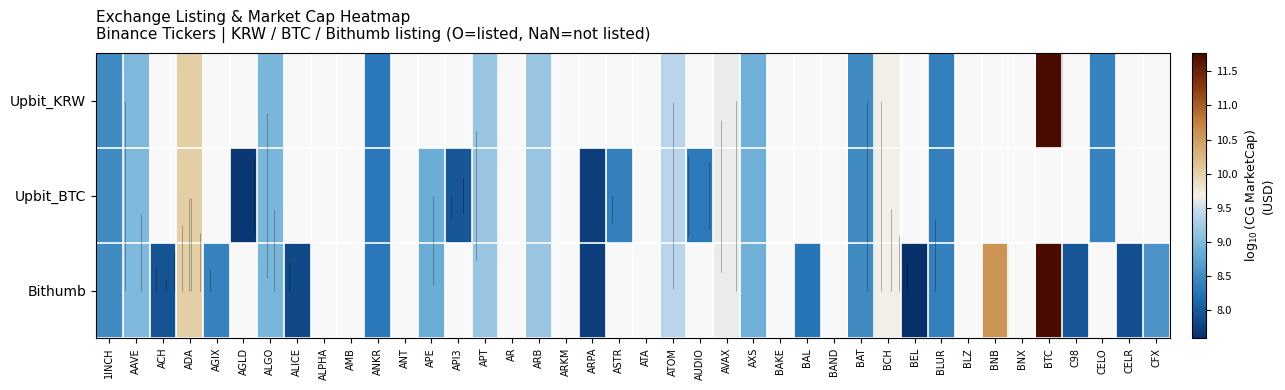

Where is Bithumb nearest to the value 9?

AAVE